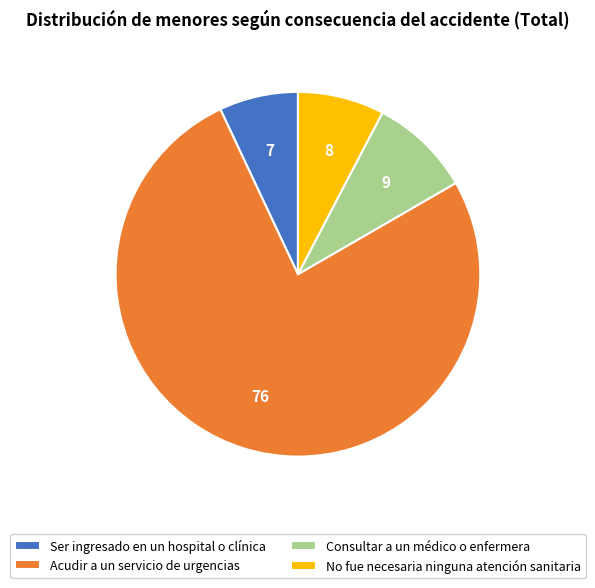

Approximately how many times larger is the value at Ser ingresado en un hospital o clínica compared to Consultar a un médico o enfermera?

0.8